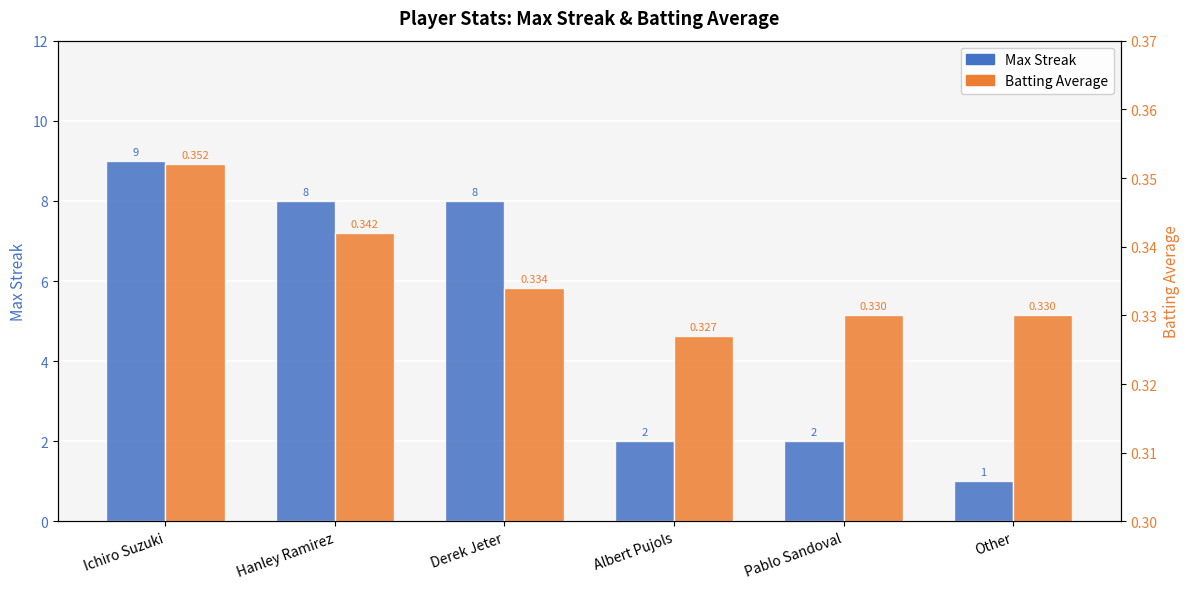

Does the chart contain any negative values?

No